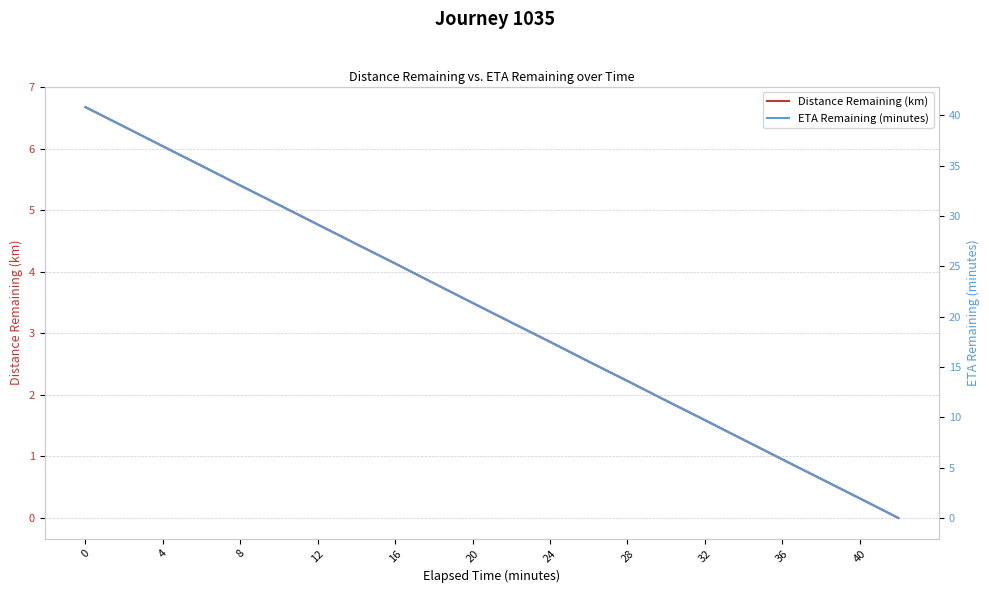

The value of Distance Remaining (km) at 36 is 0.6. True or false?

False